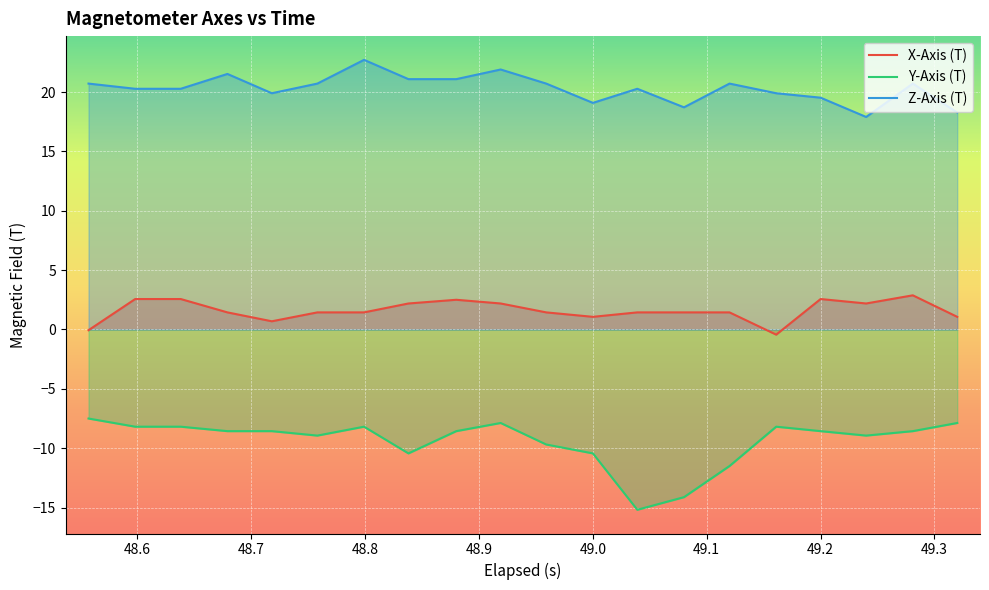

True or false: Y-Axis (T) has a value of -10.4 at 49.0.

True